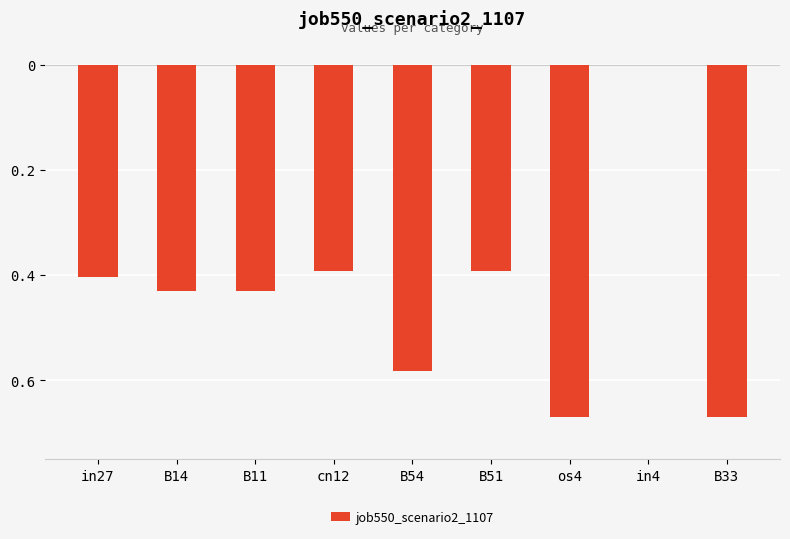

Are the bars horizontal?

No